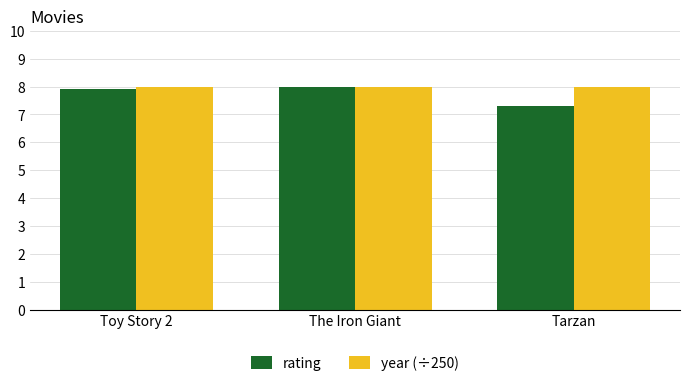

Rank the series at Tarzan from lowest to highest value.

rating, year (÷250)